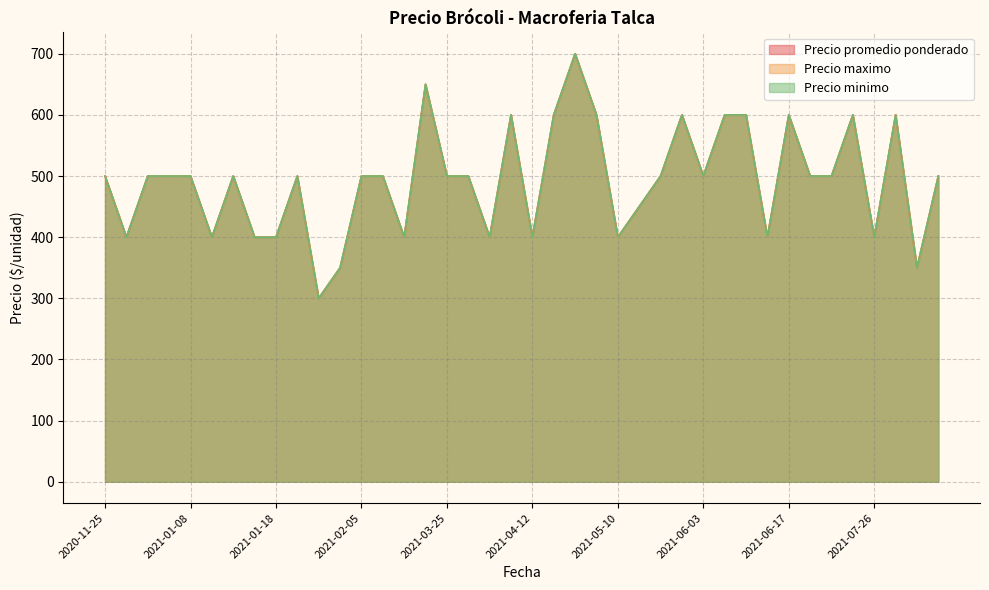

What is the minimum value for Precio minimo?

300